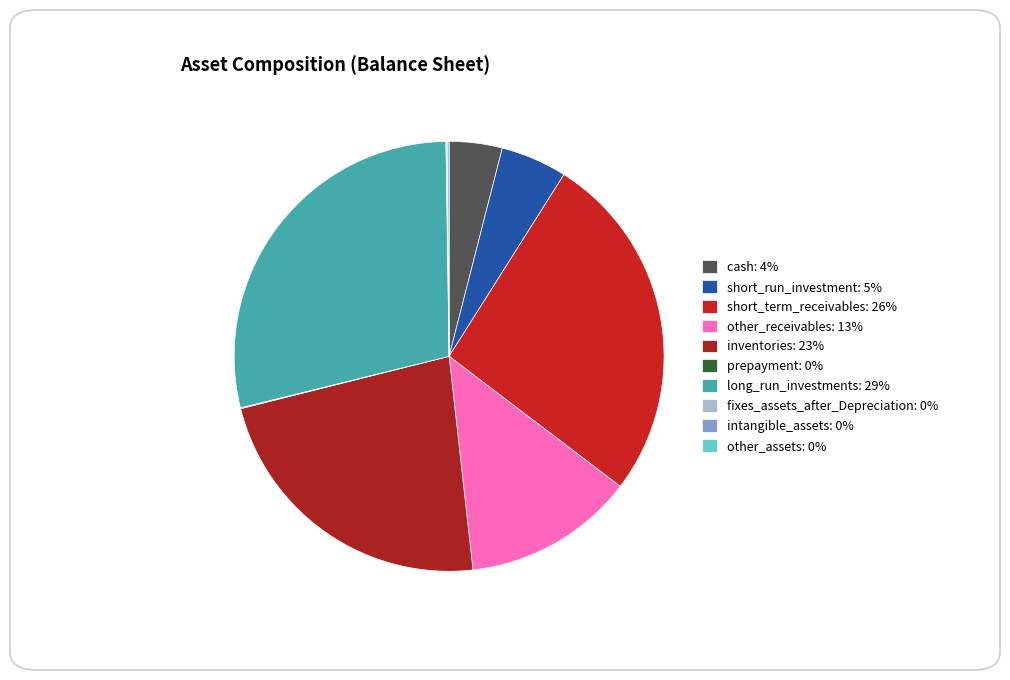

What is the total percentage of short_run_investment and other_receivables?

17.9%